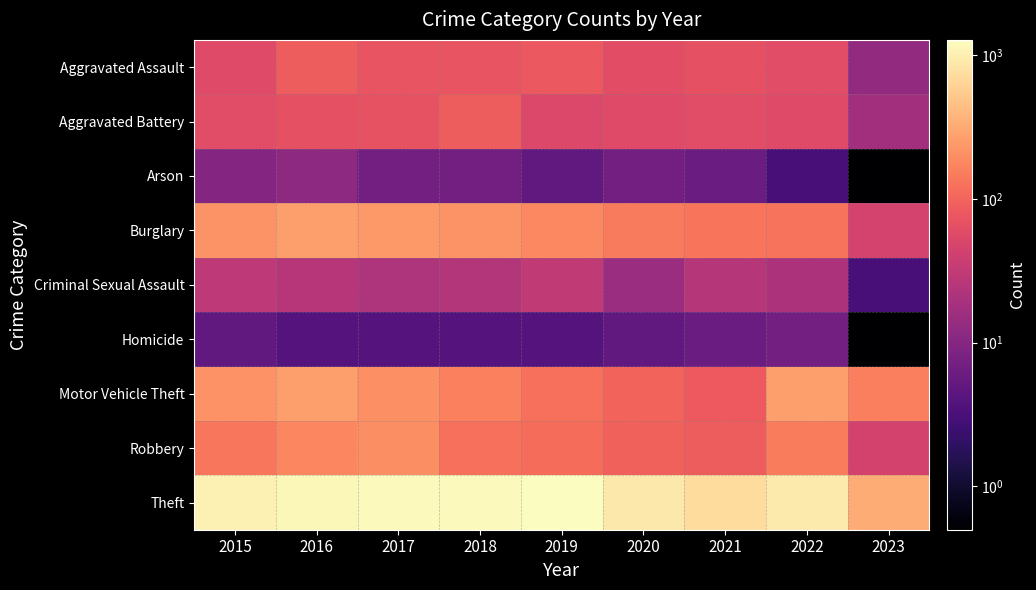

Which category has the highest value across all series?

2019